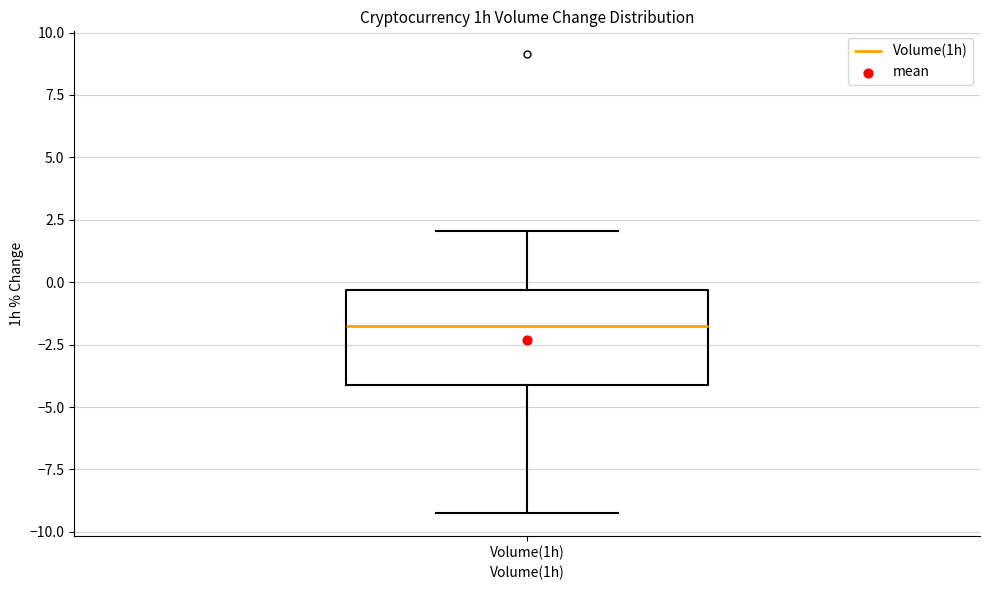

Transcribe this box plot: give where the median line is, the range the box spans, and where the two whiskers end, as read against the y-axis. The values are not printed on the chart, so give them approximately, as read against the axis.

median -1.5, box -4.0 to -0.5, whiskers -9.0 to 2.0